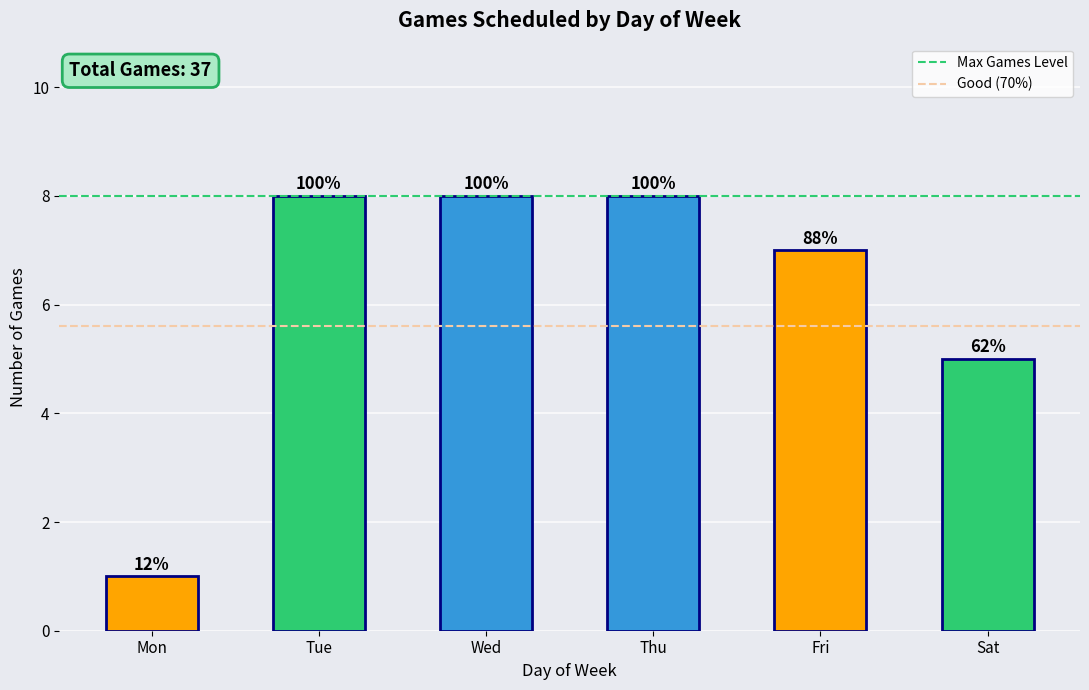

The chart shows a value of 4 at Fri. True or false?

False